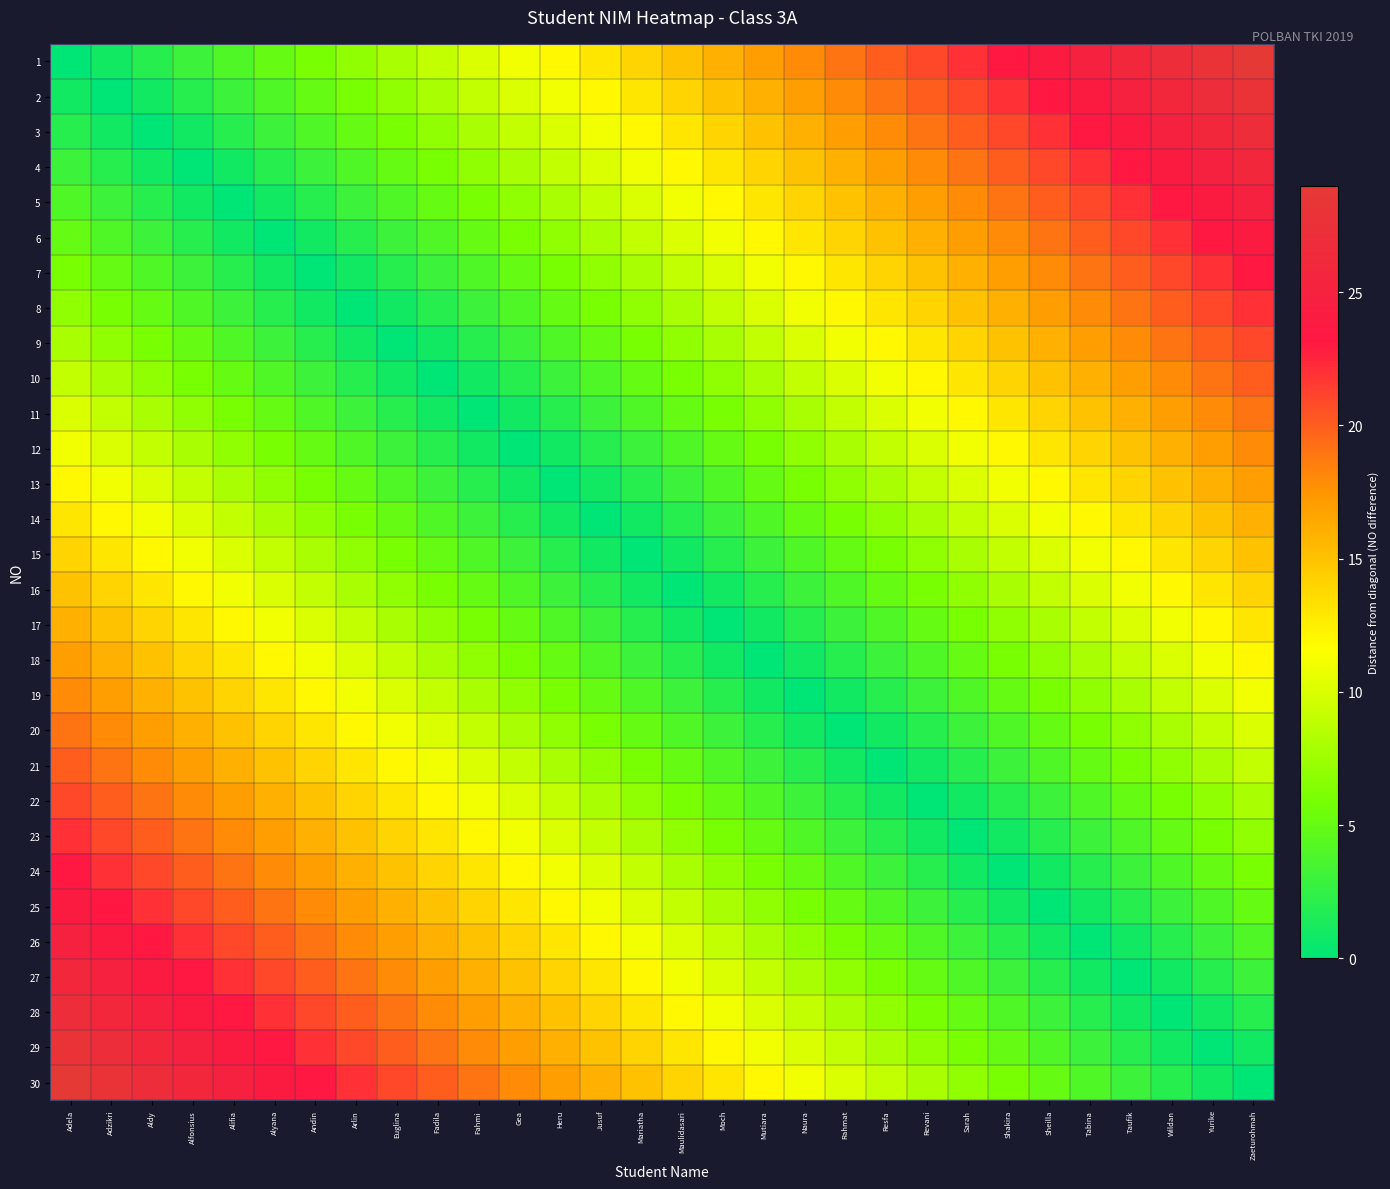

Reading right to left, transcribe all the data shown in this chart.

1: Zaeturohmah=29	Yurike=28	Wildan=27	Taufik=26	Tabina=25	Sheilla=24	Shakira=23	Sarah=22	Revani=21	Resfa=20	Rahmat=19	Naura=18	Mutiara=17	Moch=16	Maulidasari=15	Mariatha=14	Jusuf=13	Heru=12	Gea=11	Fahmi=10	Fadila=9	Euglina=8	Arlin=7	Andin=6	Alyana=5	Alifia=4	Alfonsius=3	Aldy=2	Adzikri=1	Adela=0
2: Zaeturohmah=28	Yurike=27	Wildan=26	Taufik=25	Tabina=24	Sheilla=23	Shakira=22	Sarah=21	Revani=20	Resfa=19	Rahmat=18	Naura=17	Mutiara=16	Moch=15	Maulidasari=14	Mariatha=13	Jusuf=12	Heru=11	Gea=10	Fahmi=9	Fadila=8	Euglina=7	Arlin=6	Andin=5	Alyana=4	Alifia=3	Alfonsius=2	Aldy=1	Adzikri=0	Adela=1
3: Zaeturohmah=27	Yurike=26	Wildan=25	Taufik=24	Tabina=23	Sheilla=22	Shakira=21	Sarah=20	Revani=19	Resfa=18	Rahmat=17	Naura=16	Mutiara=15	Moch=14	Maulidasari=13	Mariatha=12	Jusuf=11	Heru=10	Gea=9	Fahmi=8	Fadila=7	Euglina=6	Arlin=5	Andin=4	Alyana=3	Alifia=2	Alfonsius=1	Aldy=0	Adzikri=1	Adela=2
4: Zaeturohmah=26	Yurike=25	Wildan=24	Taufik=23	Tabina=22	Sheilla=21	Shakira=20	Sarah=19	Revani=18	Resfa=17	Rahmat=16	Naura=15	Mutiara=14	Moch=13	Maulidasari=12	Mariatha=11	Jusuf=10	Heru=9	Gea=8	Fahmi=7	Fadila=6	Euglina=5	Arlin=4	Andin=3	Alyana=2	Alifia=1	Alfonsius=0	Aldy=1	Adzikri=2	Adela=3
5: Zaeturohmah=25	Yurike=24	Wildan=23	Taufik=22	Tabina=21	Sheilla=20	Shakira=19	Sarah=18	Revani=17	Resfa=16	Rahmat=15	Naura=14	Mutiara=13	Moch=12	Maulidasari=11	Mariatha=10	Jusuf=9	Heru=8	Gea=7	Fahmi=6	Fadila=5	Euglina=4	Arlin=3	Andin=2	Alyana=1	Alifia=0	Alfonsius=1	Aldy=2	Adzikri=3	Adela=4
6: Zaeturohmah=24	Yurike=23	Wildan=22	Taufik=21	Tabina=20	Sheilla=19	Shakira=18	Sarah=17	Revani=16	Resfa=15	Rahmat=14	Naura=13	Mutiara=12	Moch=11	Maulidasari=10	Mariatha=9	Jusuf=8	Heru=7	Gea=6	Fahmi=5	Fadila=4	Euglina=3	Arlin=2	Andin=1	Alyana=0	Alifia=1	Alfonsius=2	Aldy=3	Adzikri=4	Adela=5
7: Zaeturohmah=23	Yurike=22	Wildan=21	Taufik=20	Tabina=19	Sheilla=18	Shakira=17	Sarah=16	Revani=15	Resfa=14	Rahmat=13	Naura=12	Mutiara=11	Moch=10	Maulidasari=9	Mariatha=8	Jusuf=7	Heru=6	Gea=5	Fahmi=4	Fadila=3	Euglina=2	Arlin=1	Andin=0	Alyana=1	Alifia=2	Alfonsius=3	Aldy=4	Adzikri=5	Adela=6
8: Zaeturohmah=22	Yurike=21	Wildan=20	Taufik=19	Tabina=18	Sheilla=17	Shakira=16	Sarah=15	Revani=14	Resfa=13	Rahmat=12	Naura=11	Mutiara=10	Moch=9	Maulidasari=8	Mariatha=7	Jusuf=6	Heru=5	Gea=4	Fahmi=3	Fadila=2	Euglina=1	Arlin=0	Andin=1	Alyana=2	Alifia=3	Alfonsius=4	Aldy=5	Adzikri=6	Adela=7
9: Zaeturohmah=21	Yurike=20	Wildan=19	Taufik=18	Tabina=17	Sheilla=16	Shakira=15	Sarah=14	Revani=13	Resfa=12	Rahmat=11	Naura=10	Mutiara=9	Moch=8	Maulidasari=7	Mariatha=6	Jusuf=5	Heru=4	Gea=3	Fahmi=2	Fadila=1	Euglina=0	Arlin=1	Andin=2	Alyana=3	Alifia=4	Alfonsius=5	Aldy=6	Adzikri=7	Adela=8
10: Zaeturohmah=20	Yurike=19	Wildan=18	Taufik=17	Tabina=16	Sheilla=15	Shakira=14	Sarah=13	Revani=12	Resfa=11	Rahmat=10	Naura=9	Mutiara=8	Moch=7	Maulidasari=6	Mariatha=5	Jusuf=4	Heru=3	Gea=2	Fahmi=1	Fadila=0	Euglina=1	Arlin=2	Andin=3	Alyana=4	Alifia=5	Alfonsius=6	Aldy=7	Adzikri=8	Adela=9
11: Zaeturohmah=19	Yurike=18	Wildan=17	Taufik=16	Tabina=15	Sheilla=14	Shakira=13	Sarah=12	Revani=11	Resfa=10	Rahmat=9	Naura=8	Mutiara=7	Moch=6	Maulidasari=5	Mariatha=4	Jusuf=3	Heru=2	Gea=1	Fahmi=0	Fadila=1	Euglina=2	Arlin=3	Andin=4	Alyana=5	Alifia=6	Alfonsius=7	Aldy=8	Adzikri=9	Adela=10
12: Zaeturohmah=18	Yurike=17	Wildan=16	Taufik=15	Tabina=14	Sheilla=13	Shakira=12	Sarah=11	Revani=10	Resfa=9	Rahmat=8	Naura=7	Mutiara=6	Moch=5	Maulidasari=4	Mariatha=3	Jusuf=2	Heru=1	Gea=0	Fahmi=1	Fadila=2	Euglina=3	Arlin=4	Andin=5	Alyana=6	Alifia=7	Alfonsius=8	Aldy=9	Adzikri=10	Adela=11
13: Zaeturohmah=17	Yurike=16	Wildan=15	Taufik=14	Tabina=13	Sheilla=12	Shakira=11	Sarah=10	Revani=9	Resfa=8	Rahmat=7	Naura=6	Mutiara=5	Moch=4	Maulidasari=3	Mariatha=2	Jusuf=1	Heru=0	Gea=1	Fahmi=2	Fadila=3	Euglina=4	Arlin=5	Andin=6	Alyana=7	Alifia=8	Alfonsius=9	Aldy=10	Adzikri=11	Adela=12
14: Zaeturohmah=16	Yurike=15	Wildan=14	Taufik=13	Tabina=12	Sheilla=11	Shakira=10	Sarah=9	Revani=8	Resfa=7	Rahmat=6	Naura=5	Mutiara=4	Moch=3	Maulidasari=2	Mariatha=1	Jusuf=0	Heru=1	Gea=2	Fahmi=3	Fadila=4	Euglina=5	Arlin=6	Andin=7	Alyana=8	Alifia=9	Alfonsius=10	Aldy=11	Adzikri=12	Adela=13
15: Zaeturohmah=15	Yurike=14	Wildan=13	Taufik=12	Tabina=11	Sheilla=10	Shakira=9	Sarah=8	Revani=7	Resfa=6	Rahmat=5	Naura=4	Mutiara=3	Moch=2	Maulidasari=1	Mariatha=0	Jusuf=1	Heru=2	Gea=3	Fahmi=4	Fadila=5	Euglina=6	Arlin=7	Andin=8	Alyana=9	Alifia=10	Alfonsius=11	Aldy=12	Adzikri=13	Adela=14
16: Zaeturohmah=14	Yurike=13	Wildan=12	Taufik=11	Tabina=10	Sheilla=9	Shakira=8	Sarah=7	Revani=6	Resfa=5	Rahmat=4	Naura=3	Mutiara=2	Moch=1	Maulidasari=0	Mariatha=1	Jusuf=2	Heru=3	Gea=4	Fahmi=5	Fadila=6	Euglina=7	Arlin=8	Andin=9	Alyana=10	Alifia=11	Alfonsius=12	Aldy=13	Adzikri=14	Adela=15
17: Zaeturohmah=13	Yurike=12	Wildan=11	Taufik=10	Tabina=9	Sheilla=8	Shakira=7	Sarah=6	Revani=5	Resfa=4	Rahmat=3	Naura=2	Mutiara=1	Moch=0	Maulidasari=1	Mariatha=2	Jusuf=3	Heru=4	Gea=5	Fahmi=6	Fadila=7	Euglina=8	Arlin=9	Andin=10	Alyana=11	Alifia=12	Alfonsius=13	Aldy=14	Adzikri=15	Adela=16
18: Zaeturohmah=12	Yurike=11	Wildan=10	Taufik=9	Tabina=8	Sheilla=7	Shakira=6	Sarah=5	Revani=4	Resfa=3	Rahmat=2	Naura=1	Mutiara=0	Moch=1	Maulidasari=2	Mariatha=3	Jusuf=4	Heru=5	Gea=6	Fahmi=7	Fadila=8	Euglina=9	Arlin=10	Andin=11	Alyana=12	Alifia=13	Alfonsius=14	Aldy=15	Adzikri=16	Adela=17
19: Zaeturohmah=11	Yurike=10	Wildan=9	Taufik=8	Tabina=7	Sheilla=6	Shakira=5	Sarah=4	Revani=3	Resfa=2	Rahmat=1	Naura=0	Mutiara=1	Moch=2	Maulidasari=3	Mariatha=4	Jusuf=5	Heru=6	Gea=7	Fahmi=8	Fadila=9	Euglina=10	Arlin=11	Andin=12	Alyana=13	Alifia=14	Alfonsius=15	Aldy=16	Adzikri=17	Adela=18
20: Zaeturohmah=10	Yurike=9	Wildan=8	Taufik=7	Tabina=6	Sheilla=5	Shakira=4	Sarah=3	Revani=2	Resfa=1	Rahmat=0	Naura=1	Mutiara=2	Moch=3	Maulidasari=4	Mariatha=5	Jusuf=6	Heru=7	Gea=8	Fahmi=9	Fadila=10	Euglina=11	Arlin=12	Andin=13	Alyana=14	Alifia=15	Alfonsius=16	Aldy=17	Adzikri=18	Adela=19
21: Zaeturohmah=9	Yurike=8	Wildan=7	Taufik=6	Tabina=5	Sheilla=4	Shakira=3	Sarah=2	Revani=1	Resfa=0	Rahmat=1	Naura=2	Mutiara=3	Moch=4	Maulidasari=5	Mariatha=6	Jusuf=7	Heru=8	Gea=9	Fahmi=10	Fadila=11	Euglina=12	Arlin=13	Andin=14	Alyana=15	Alifia=16	Alfonsius=17	Aldy=18	Adzikri=19	Adela=20
22: Zaeturohmah=8	Yurike=7	Wildan=6	Taufik=5	Tabina=4	Sheilla=3	Shakira=2	Sarah=1	Revani=0	Resfa=1	Rahmat=2	Naura=3	Mutiara=4	Moch=5	Maulidasari=6	Mariatha=7	Jusuf=8	Heru=9	Gea=10	Fahmi=11	Fadila=12	Euglina=13	Arlin=14	Andin=15	Alyana=16	Alifia=17	Alfonsius=18	Aldy=19	Adzikri=20	Adela=21
23: Zaeturohmah=7	Yurike=6	Wildan=5	Taufik=4	Tabina=3	Sheilla=2	Shakira=1	Sarah=0	Revani=1	Resfa=2	Rahmat=3	Naura=4	Mutiara=5	Moch=6	Maulidasari=7	Mariatha=8	Jusuf=9	Heru=10	Gea=11	Fahmi=12	Fadila=13	Euglina=14	Arlin=15	Andin=16	Alyana=17	Alifia=18	Alfonsius=19	Aldy=20	Adzikri=21	Adela=22
24: Zaeturohmah=6	Yurike=5	Wildan=4	Taufik=3	Tabina=2	Sheilla=1	Shakira=0	Sarah=1	Revani=2	Resfa=3	Rahmat=4	Naura=5	Mutiara=6	Moch=7	Maulidasari=8	Mariatha=9	Jusuf=10	Heru=11	Gea=12	Fahmi=13	Fadila=14	Euglina=15	Arlin=16	Andin=17	Alyana=18	Alifia=19	Alfonsius=20	Aldy=21	Adzikri=22	Adela=23
25: Zaeturohmah=5	Yurike=4	Wildan=3	Taufik=2	Tabina=1	Sheilla=0	Shakira=1	Sarah=2	Revani=3	Resfa=4	Rahmat=5	Naura=6	Mutiara=7	Moch=8	Maulidasari=9	Mariatha=10	Jusuf=11	Heru=12	Gea=13	Fahmi=14	Fadila=15	Euglina=16	Arlin=17	Andin=18	Alyana=19	Alifia=20	Alfonsius=21	Aldy=22	Adzikri=23	Adela=24
26: Zaeturohmah=4	Yurike=3	Wildan=2	Taufik=1	Tabina=0	Sheilla=1	Shakira=2	Sarah=3	Revani=4	Resfa=5	Rahmat=6	Naura=7	Mutiara=8	Moch=9	Maulidasari=10	Mariatha=11	Jusuf=12	Heru=13	Gea=14	Fahmi=15	Fadila=16	Euglina=17	Arlin=18	Andin=19	Alyana=20	Alifia=21	Alfonsius=22	Aldy=23	Adzikri=24	Adela=25
27: Zaeturohmah=3	Yurike=2	Wildan=1	Taufik=0	Tabina=1	Sheilla=2	Shakira=3	Sarah=4	Revani=5	Resfa=6	Rahmat=7	Naura=8	Mutiara=9	Moch=10	Maulidasari=11	Mariatha=12	Jusuf=13	Heru=14	Gea=15	Fahmi=16	Fadila=17	Euglina=18	Arlin=19	Andin=20	Alyana=21	Alifia=22	Alfonsius=23	Aldy=24	Adzikri=25	Adela=26
28: Zaeturohmah=2	Yurike=1	Wildan=0	Taufik=1	Tabina=2	Sheilla=3	Shakira=4	Sarah=5	Revani=6	Resfa=7	Rahmat=8	Naura=9	Mutiara=10	Moch=11	Maulidasari=12	Mariatha=13	Jusuf=14	Heru=15	Gea=16	Fahmi=17	Fadila=18	Euglina=19	Arlin=20	Andin=21	Alyana=22	Alifia=23	Alfonsius=24	Aldy=25	Adzikri=26	Adela=27
29: Zaeturohmah=1	Yurike=0	Wildan=1	Taufik=2	Tabina=3	Sheilla=4	Shakira=5	Sarah=6	Revani=7	Resfa=8	Rahmat=9	Naura=10	Mutiara=11	Moch=12	Maulidasari=13	Mariatha=14	Jusuf=15	Heru=16	Gea=17	Fahmi=18	Fadila=19	Euglina=20	Arlin=21	Andin=22	Alyana=23	Alifia=24	Alfonsius=25	Aldy=26	Adzikri=27	Adela=28
30: Zaeturohmah=0	Yurike=1	Wildan=2	Taufik=3	Tabina=4	Sheilla=5	Shakira=6	Sarah=7	Revani=8	Resfa=9	Rahmat=10	Naura=11	Mutiara=12	Moch=13	Maulidasari=14	Mariatha=15	Jusuf=16	Heru=17	Gea=18	Fahmi=19	Fadila=20	Euglina=21	Arlin=22	Andin=23	Alyana=24	Alifia=25	Alfonsius=26	Aldy=27	Adzikri=28	Adela=29